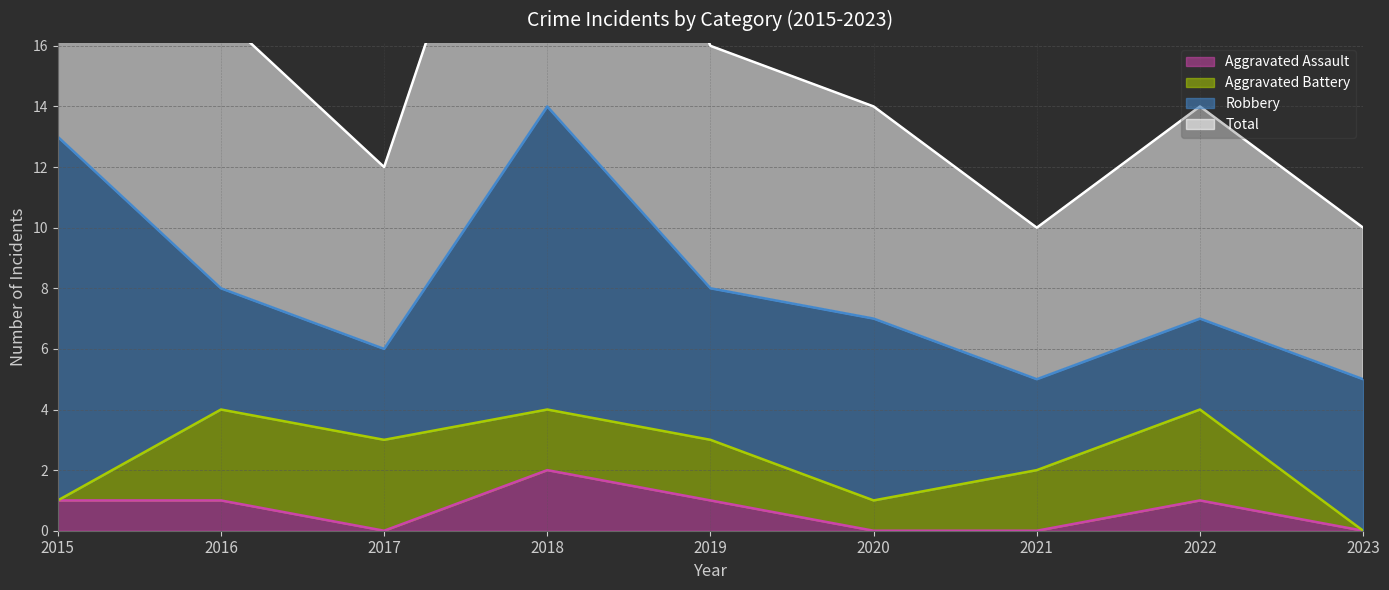

At which label does Aggravated Assault first exceed 1?

2018